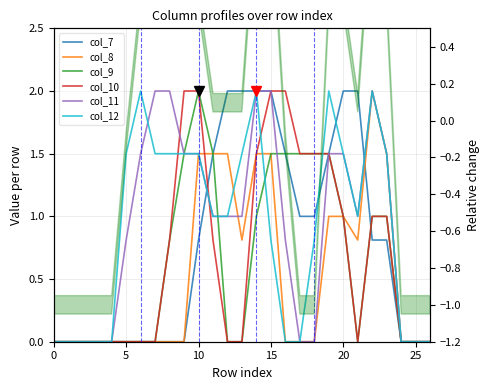

Which series has the widest spread of values?

col_7